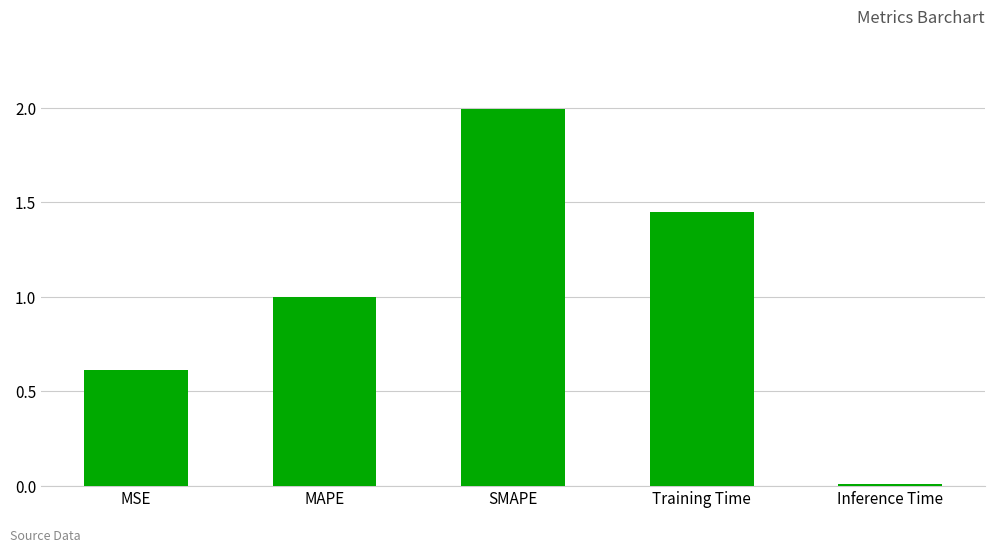

At which label is the value closest to 1?

MAPE